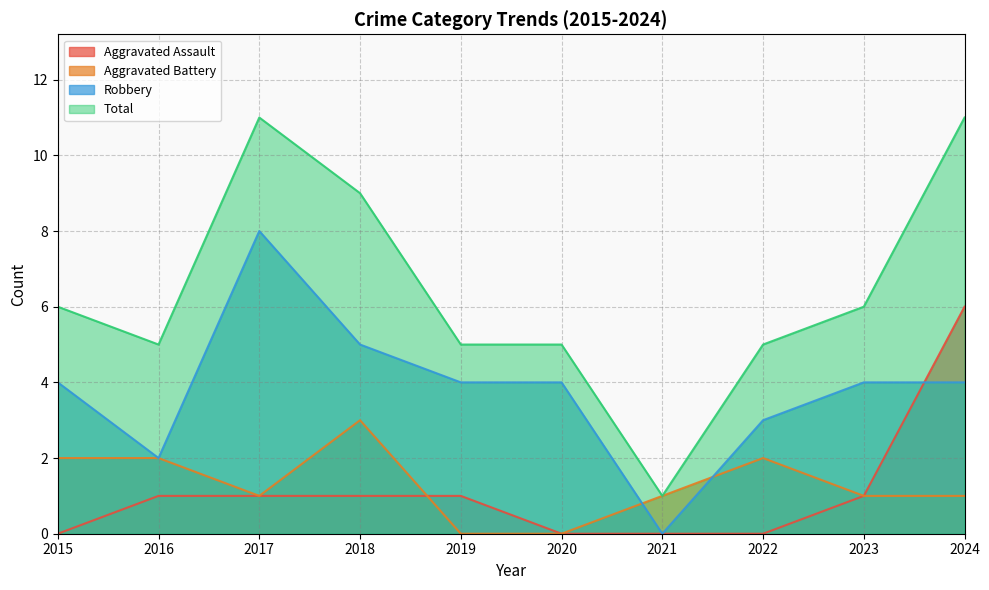

Which series changed the most between 2019 and 2022?

Aggravated Battery